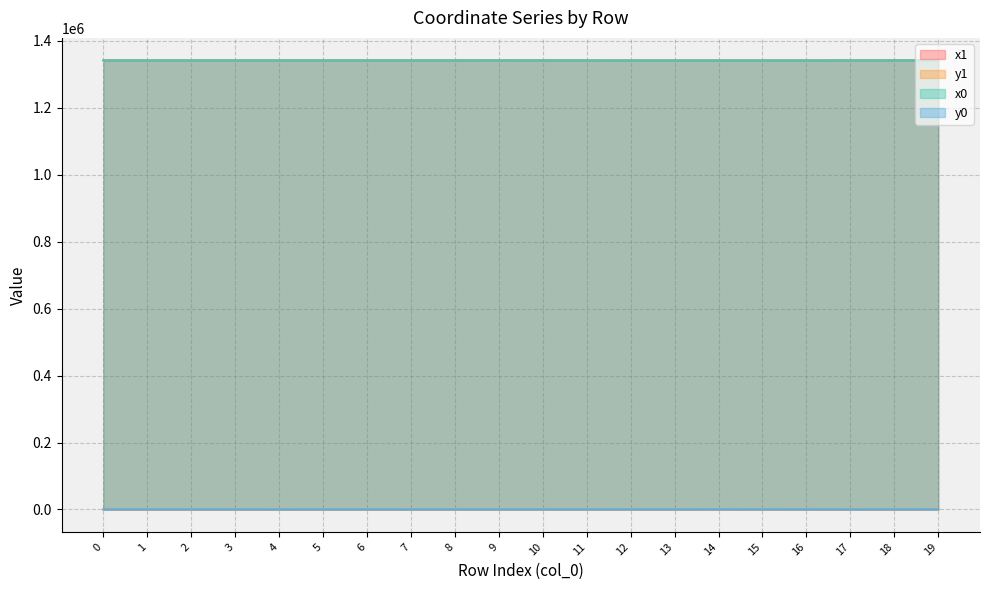

The value of x1 at 18 is 447825.5. True or false?

False